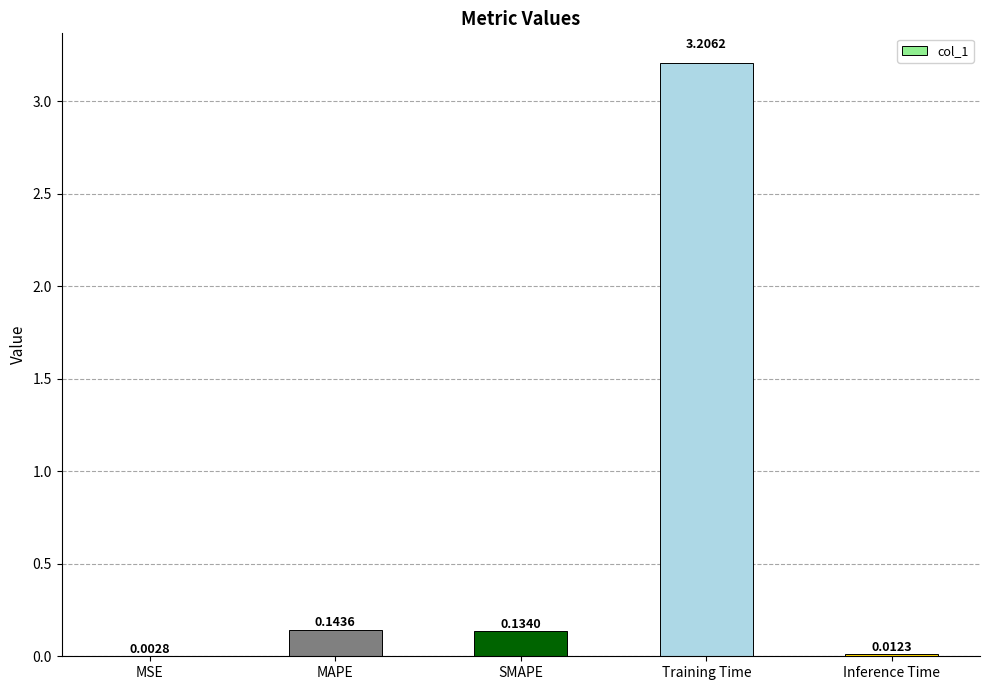

Is it true that the value at Training Time is 3.2?

True